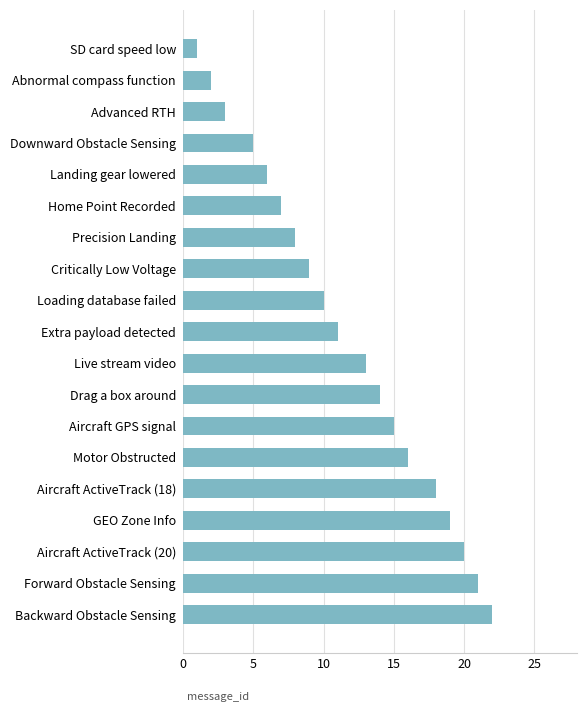

What is the difference between the second highest and second lowest values?

19